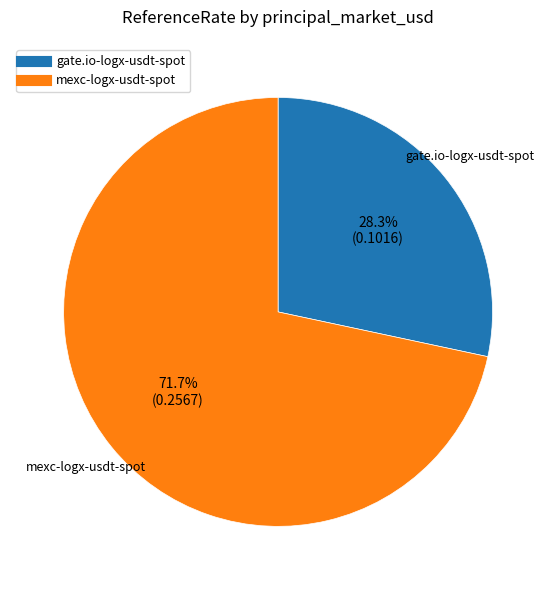

Does any single category account for the majority?

Yes